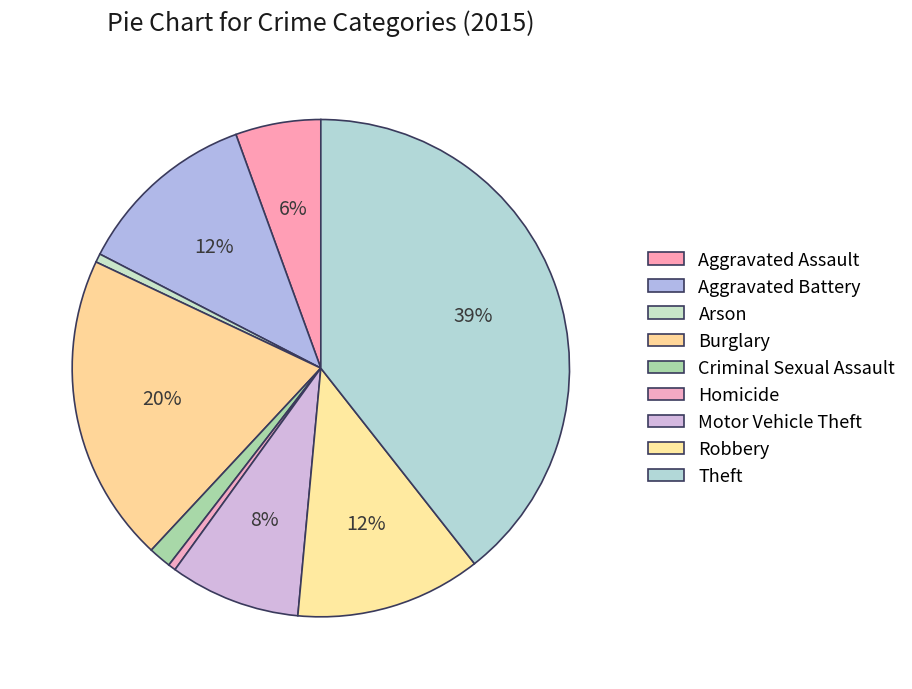

Which category has the smallest portion of the pie?

Homicide